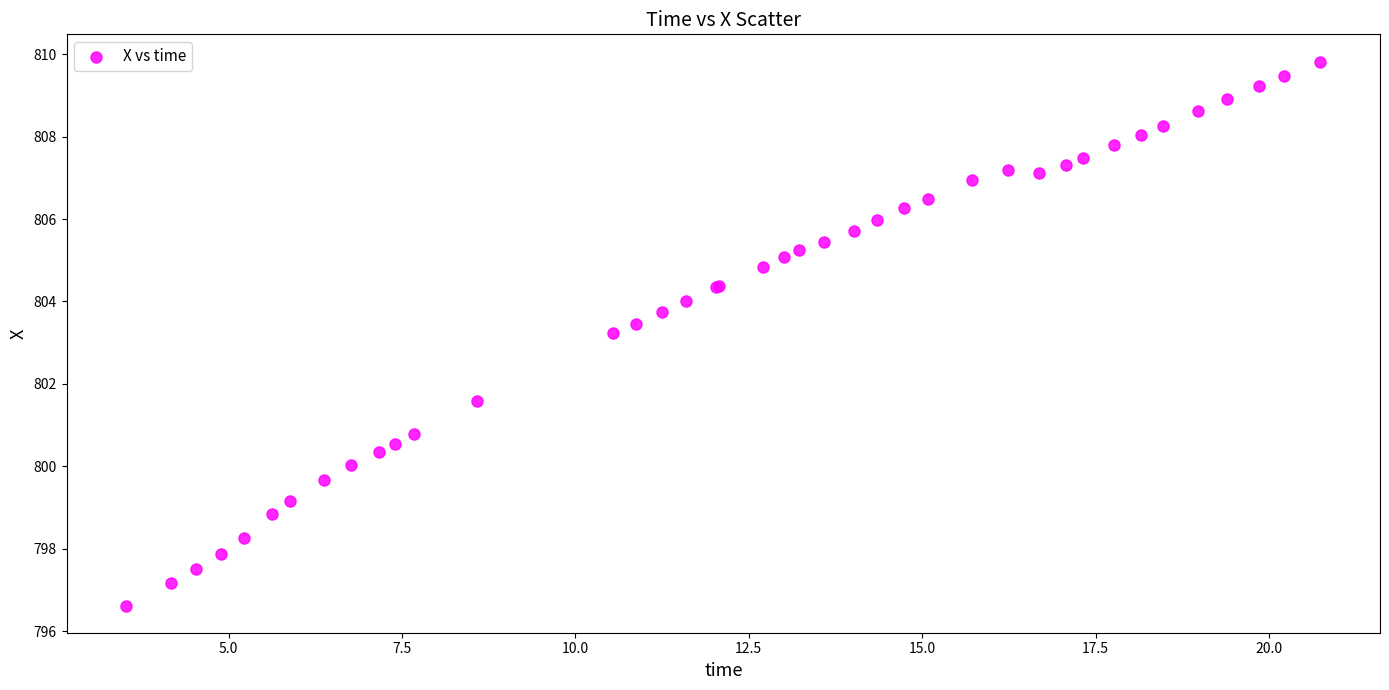

What Y value in the scatter plot is closest to 803?

803.2